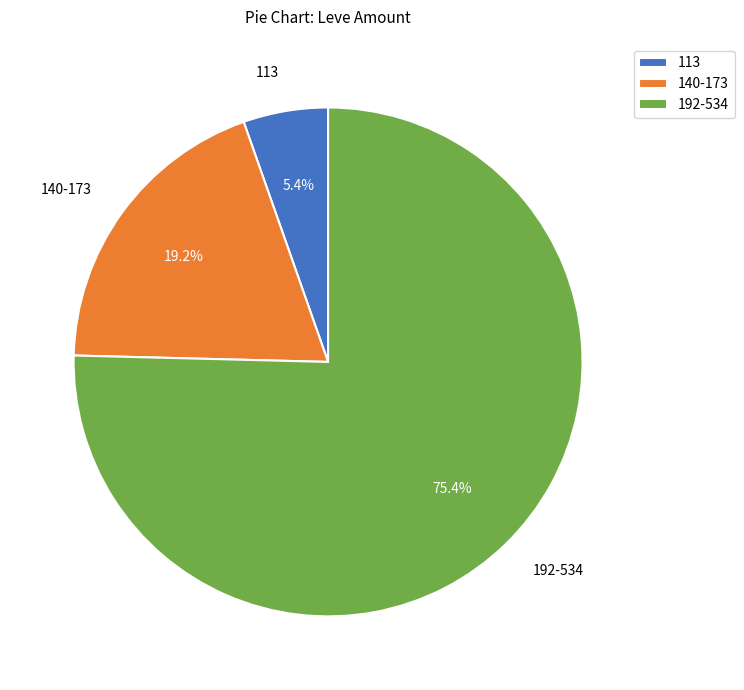

Which category accounts for the majority?

192-534